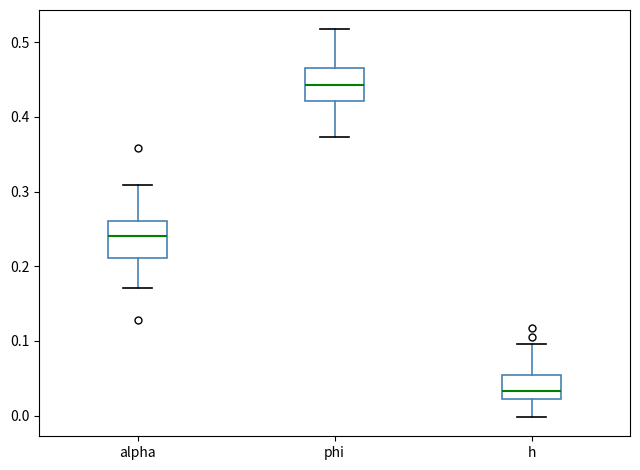

Which box has the highest median line?

phi